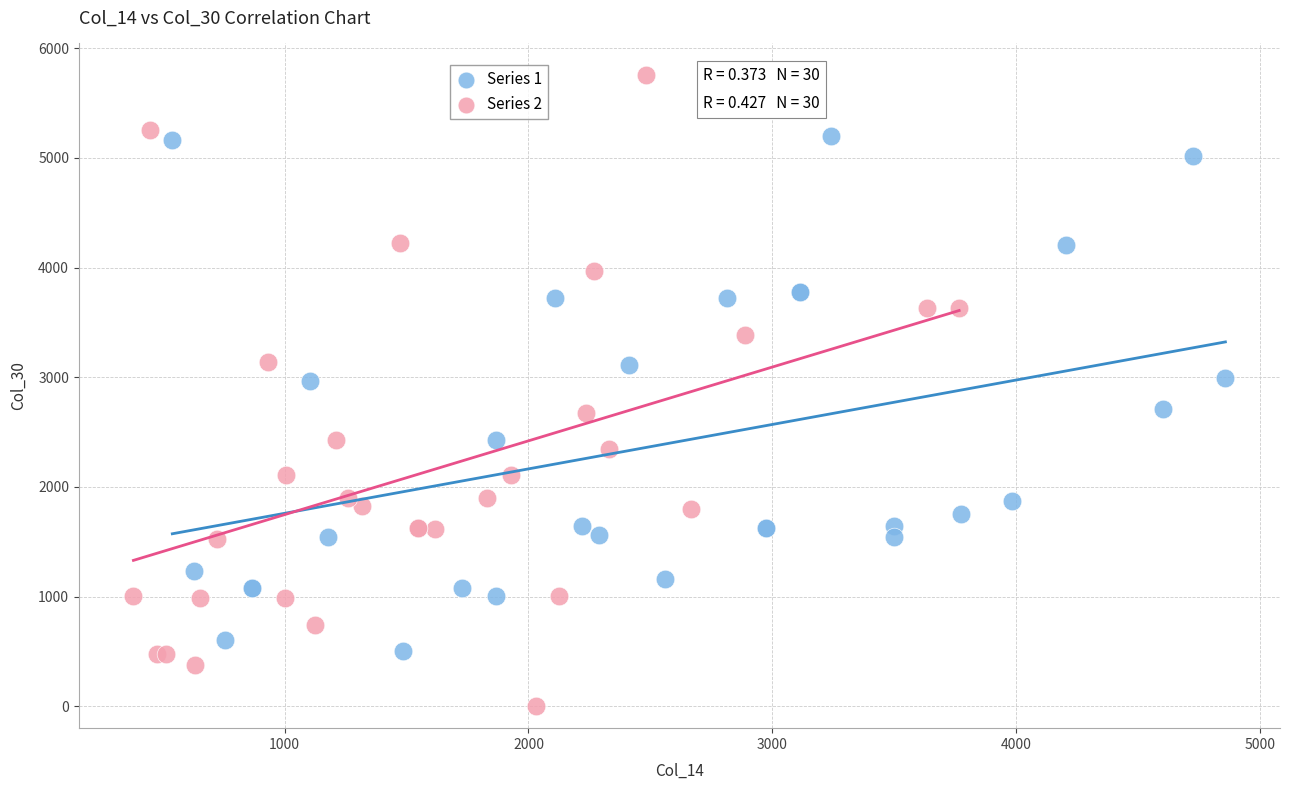

Which series contains the lowest Y value?

Series 2